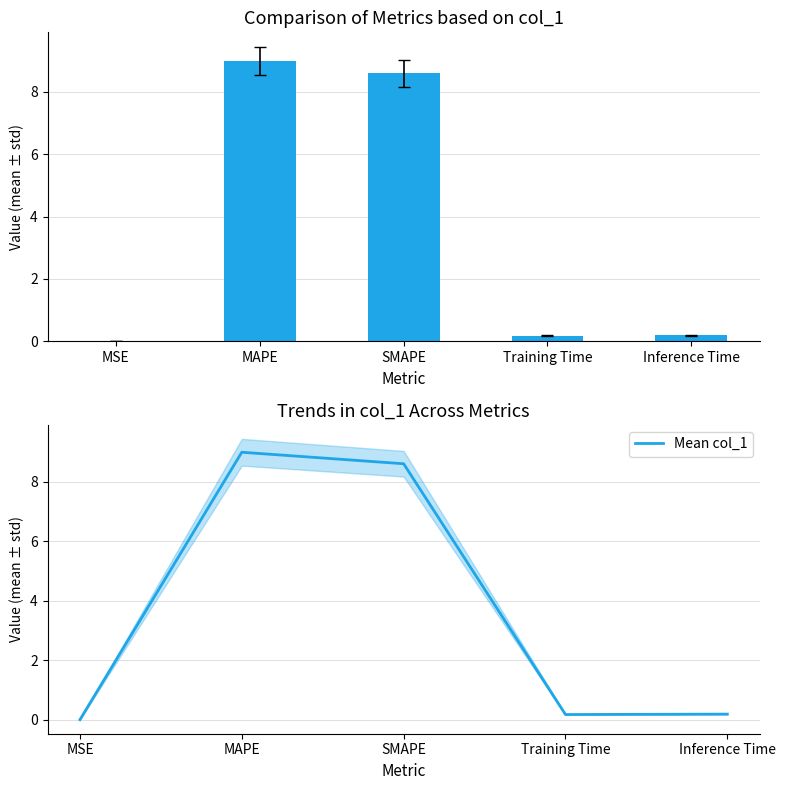

The value of Mean col_1 at SMAPE is 8.6. True or false?

True